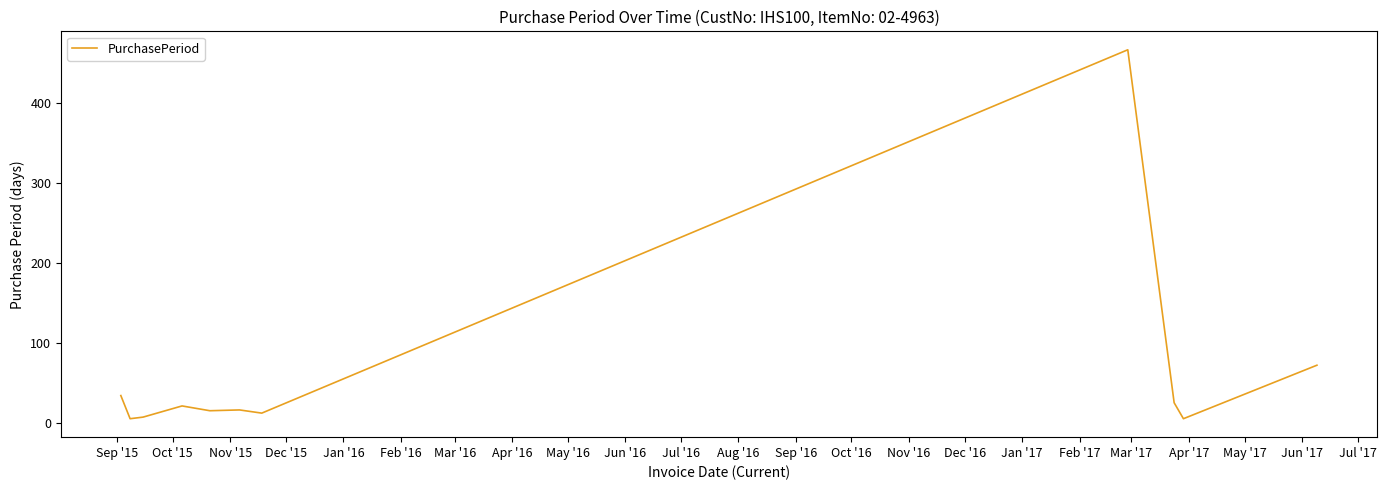

What is the maximum value shown in the chart?

467